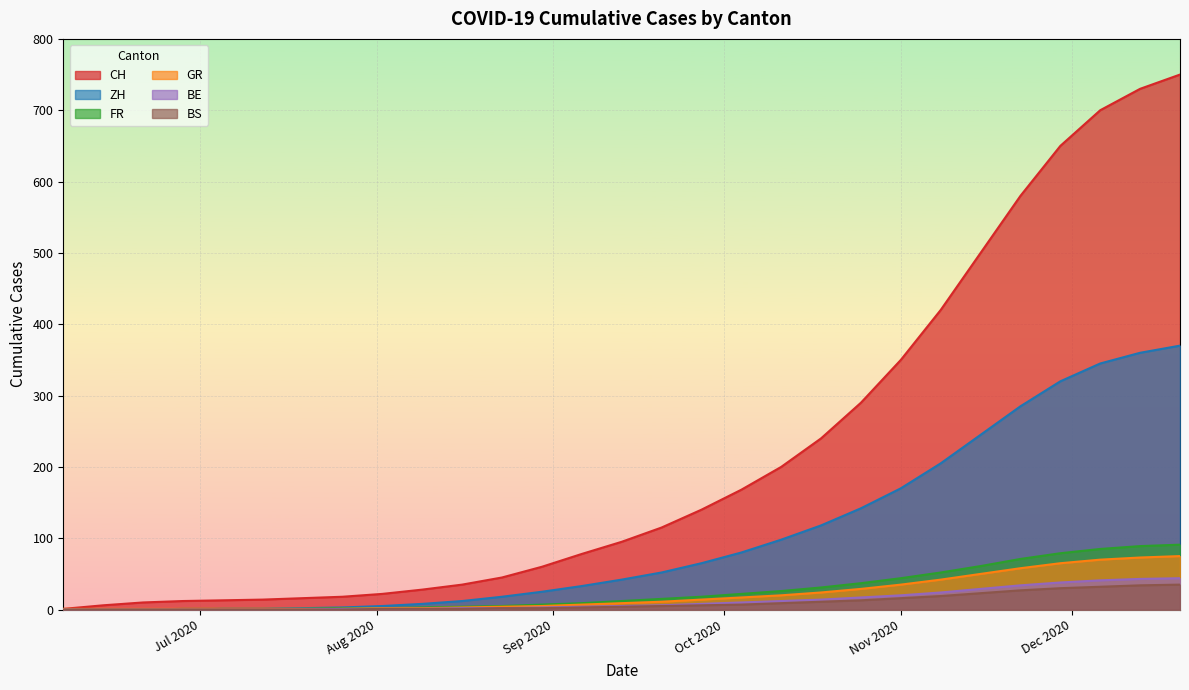

Which series has the largest total across all categories?

CH